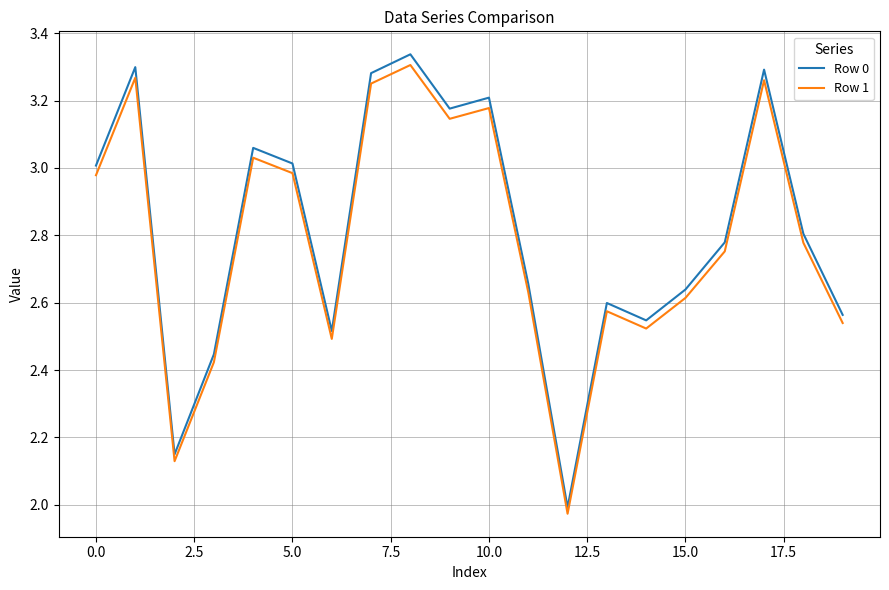

What is the difference between the maximum and minimum values in the Row 0 series?

1.3